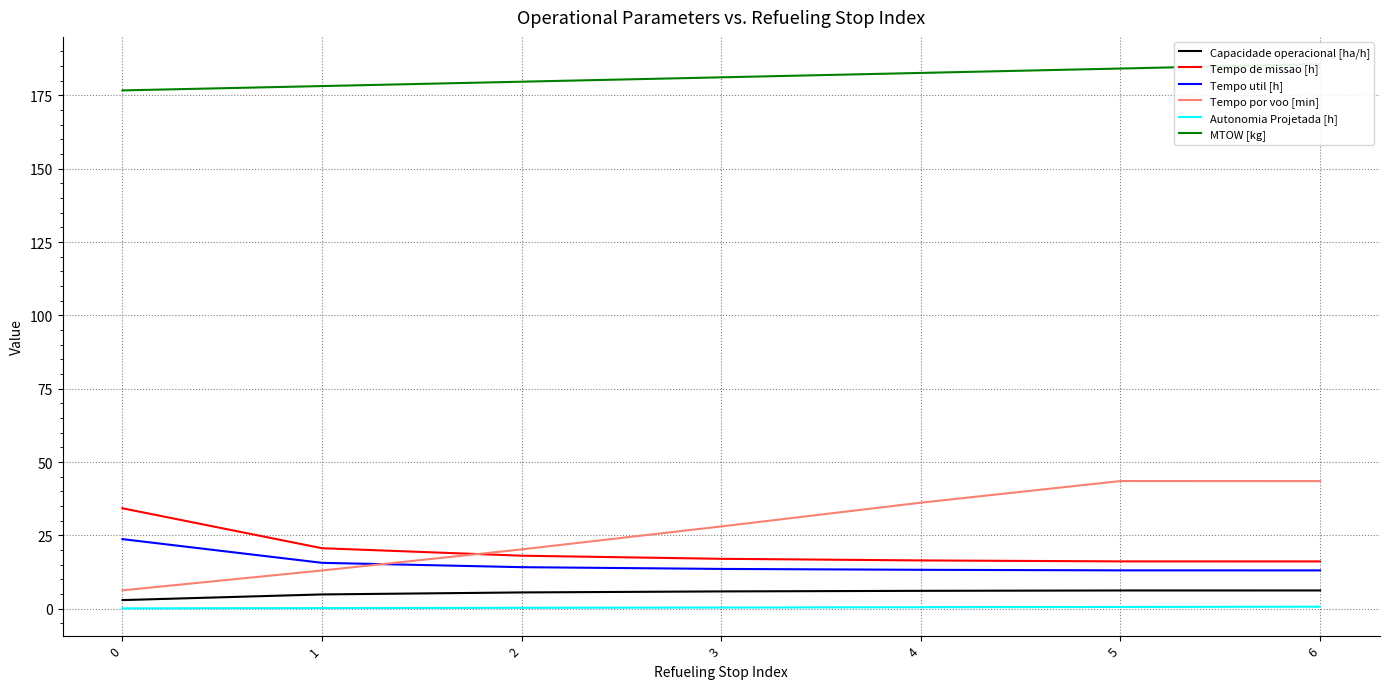

What is the sum of the Tempo util [h] values at 0 and 2?

37.9